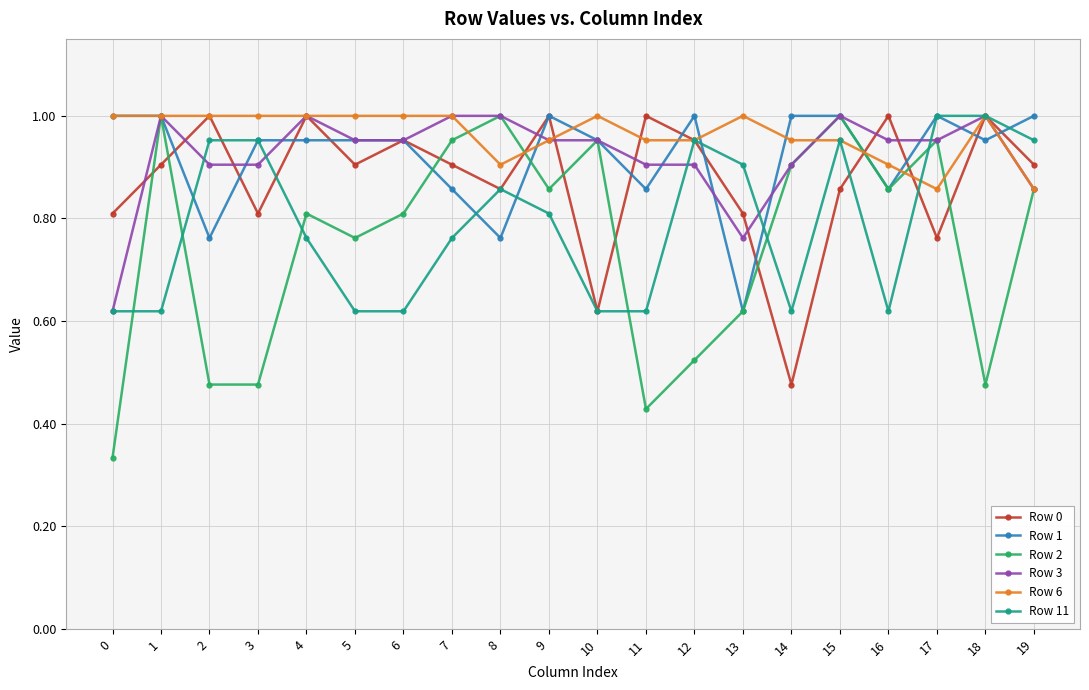

How many interior local peaks does the Row 2 series have?

6